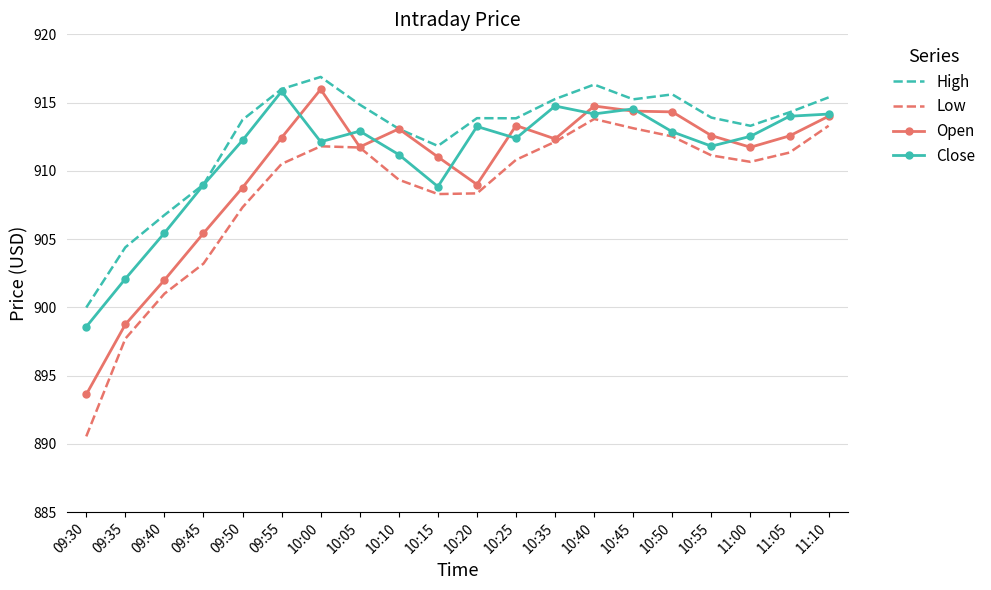

In Close, how many points are higher than both neighbors (excluding endpoints)?

5